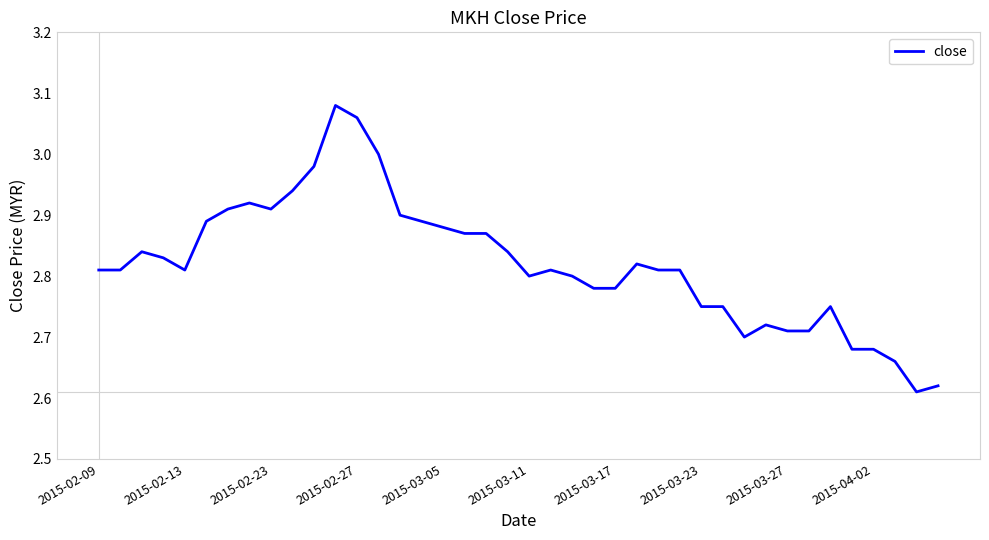

How many lines are shown in the chart?

1